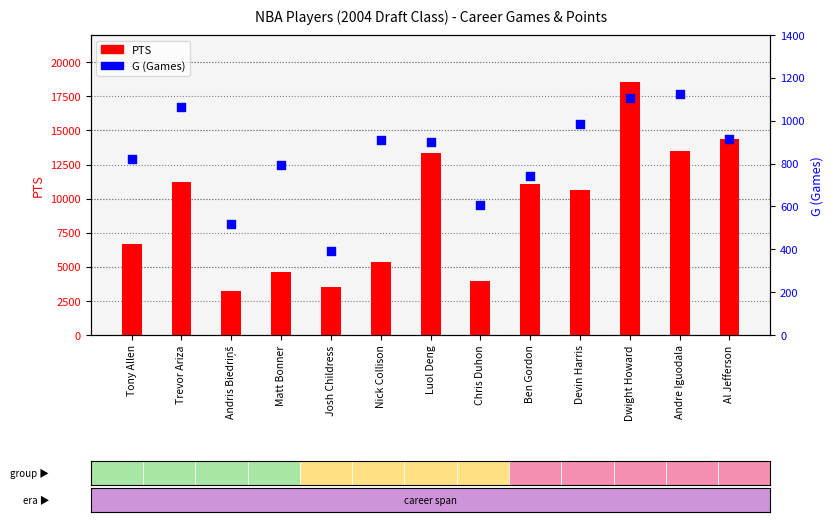

Which series has the largest Y range (max minus min)?

PTS